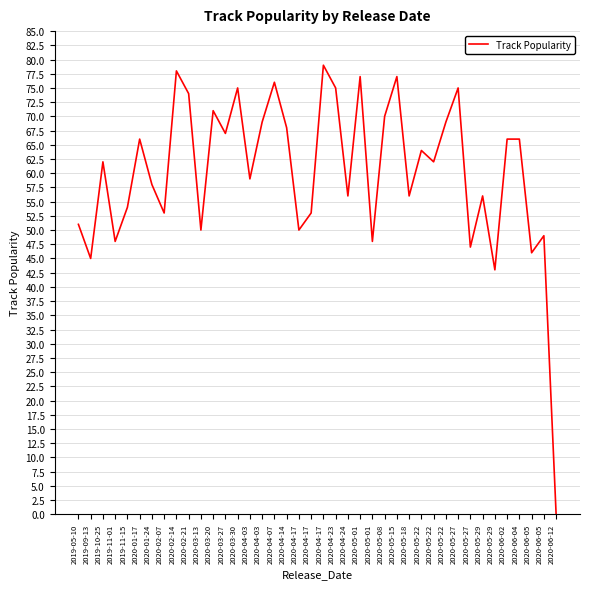

How many lines are shown in the chart?

1